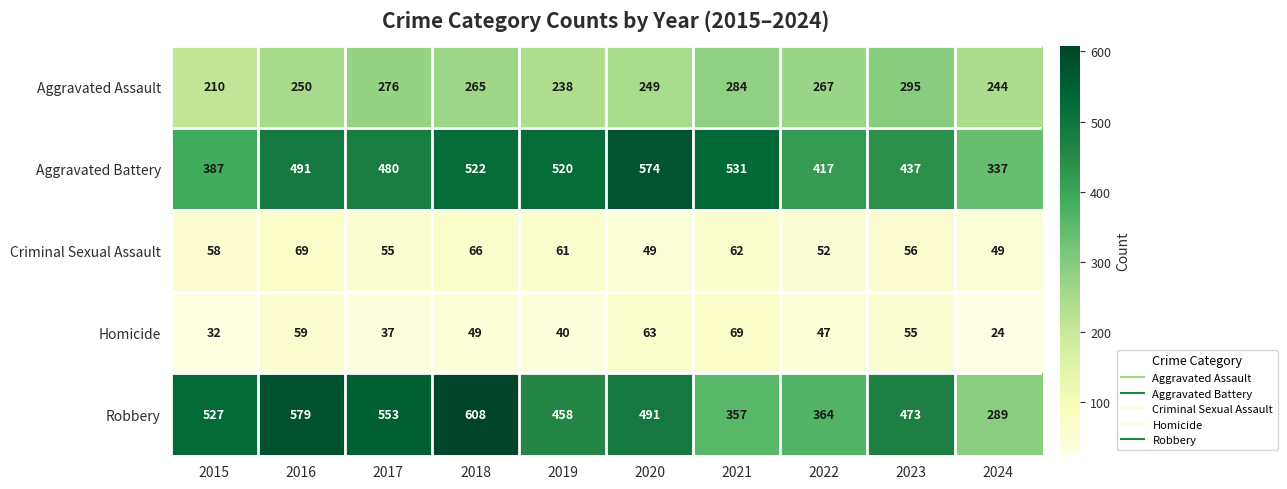

What is the maximum value shown in the chart?

608